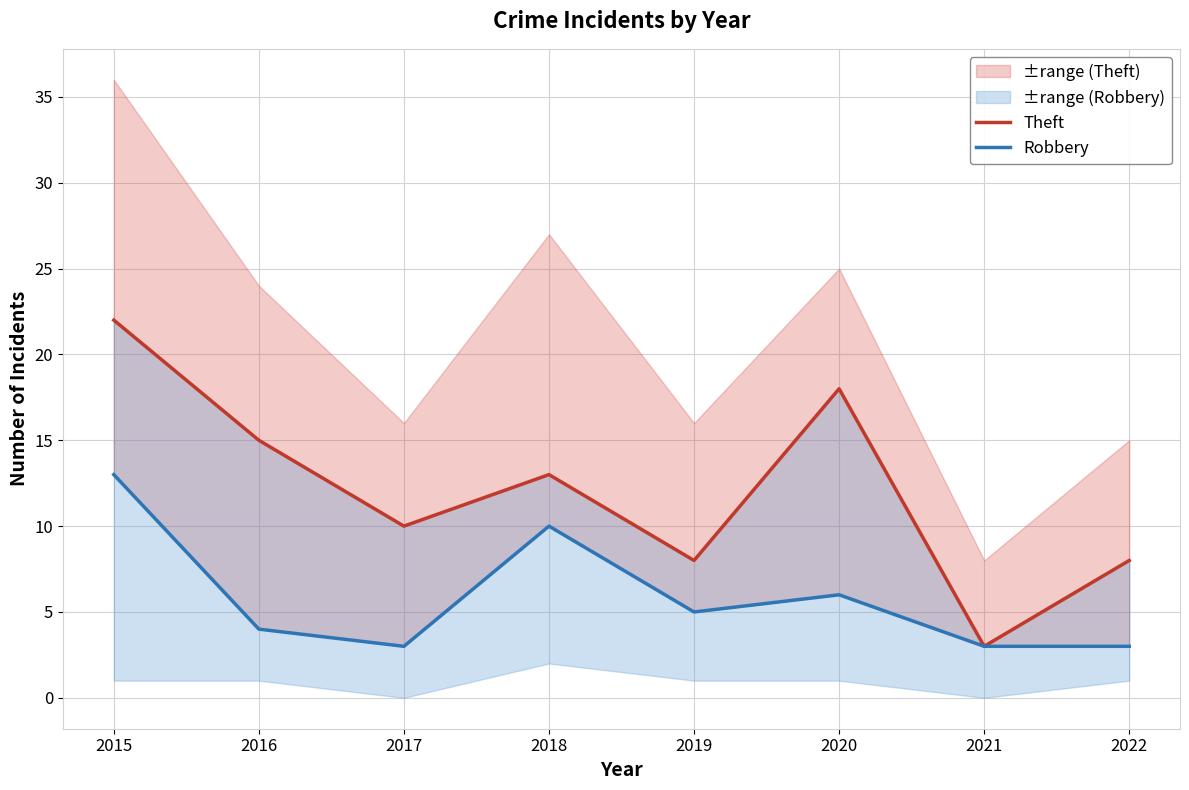

Rank the series by their maximum value, from highest to lowest.

Theft, Robbery